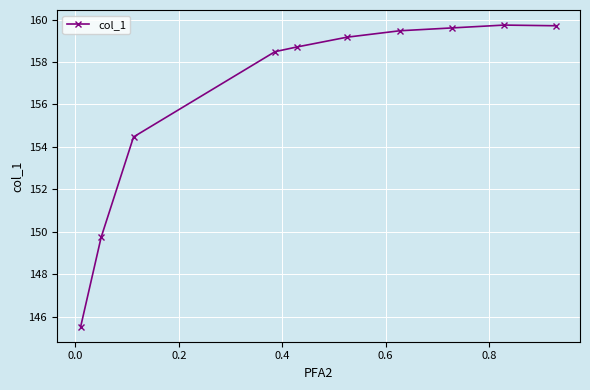

What is the value of the 1st point from the left?

145.5